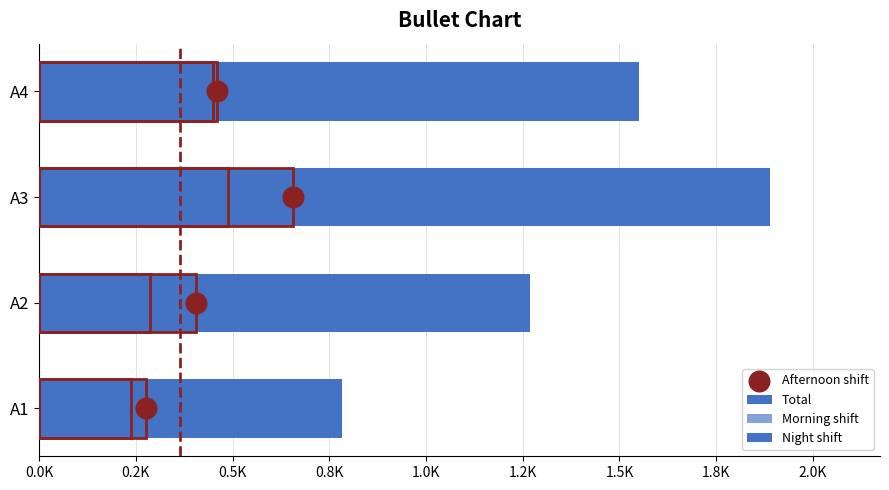

What are all the series names shown in the legend?

Total, Morning shift, Night shift, Afternoon shift